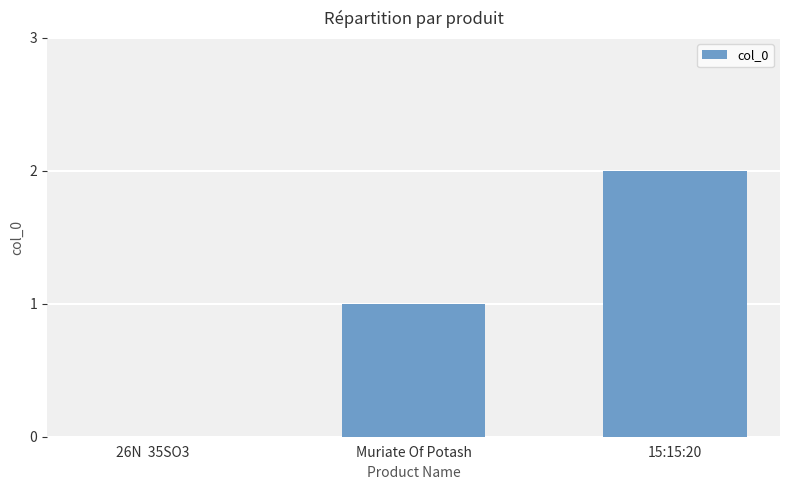

The value at 26N  35SO3 is 0. True or false?

True